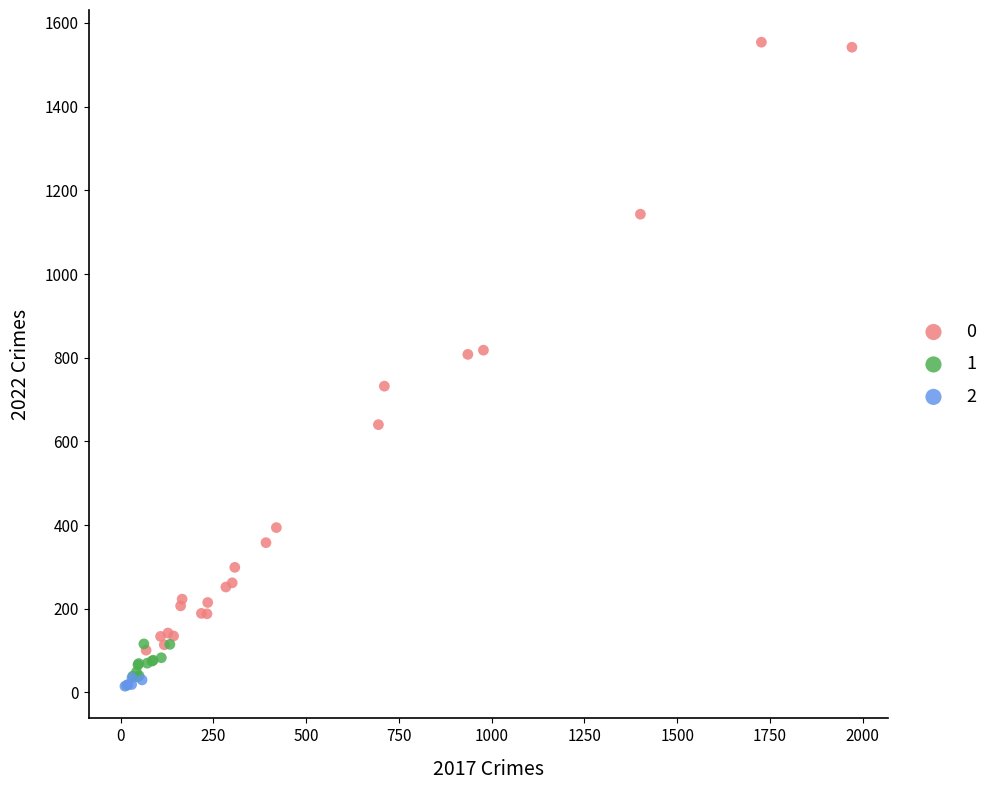

What are all the series names shown in the legend?

0, 1, 2